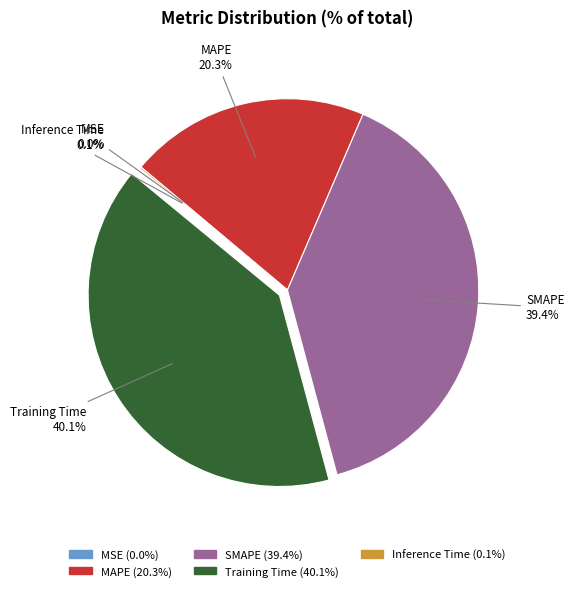

Between SMAPE and Training Time, which is larger?

Training Time